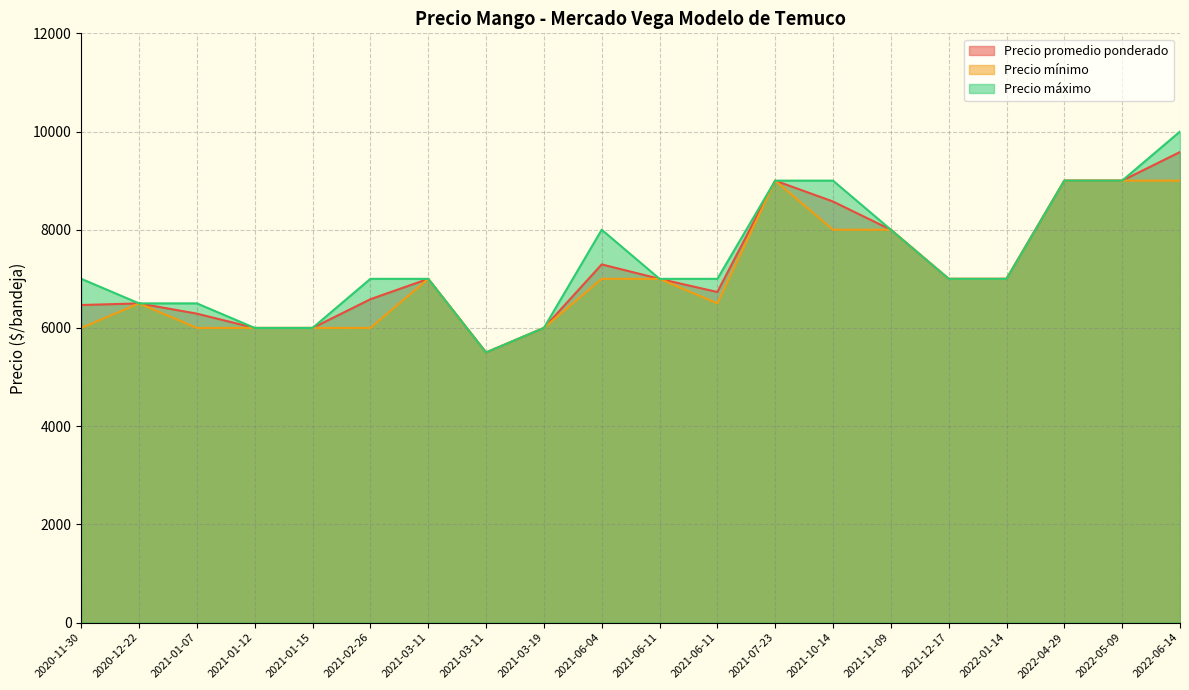

True or false: Precio mínimo and Precio máximo intersect in this chart.

False